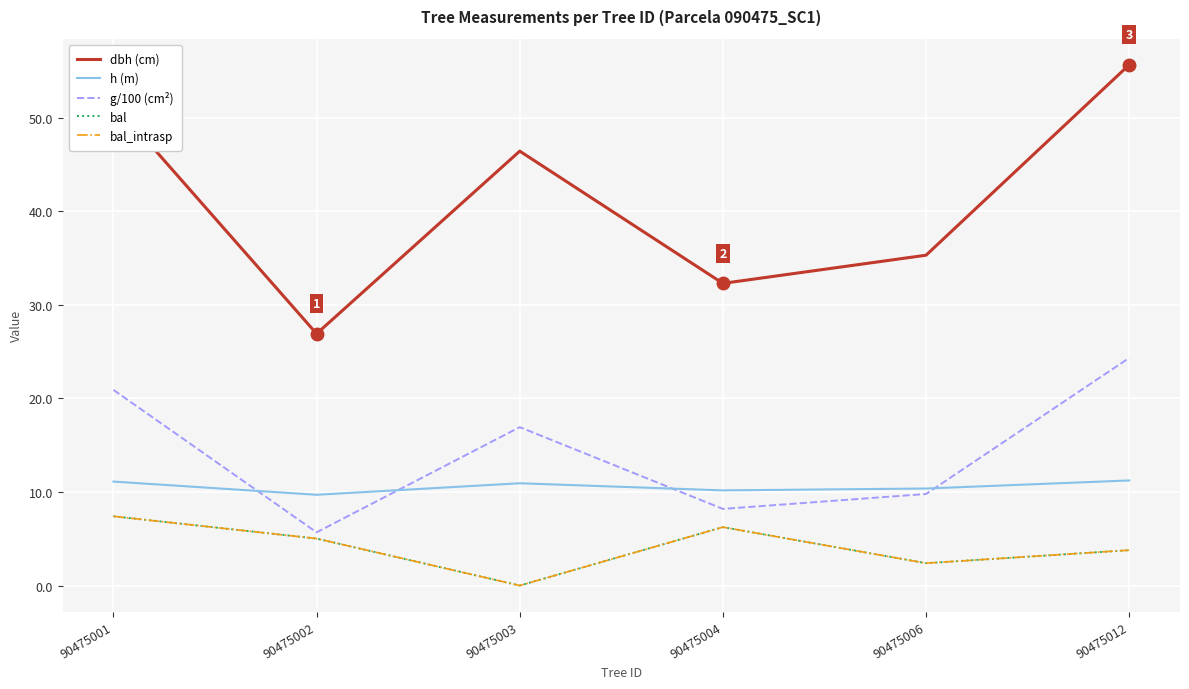

What is the value of the g/100 (cm²) point at the 4th from the left?

8.2